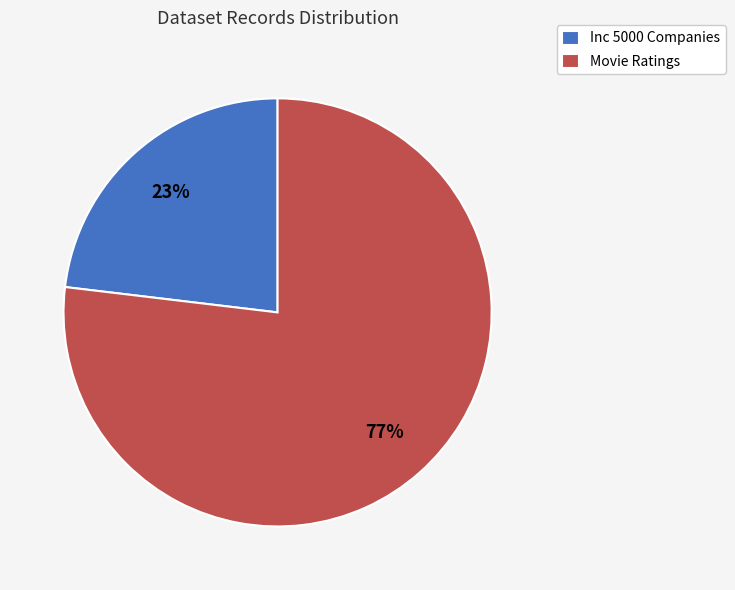

Which category has the smallest portion of the pie?

Inc 5000 Companies